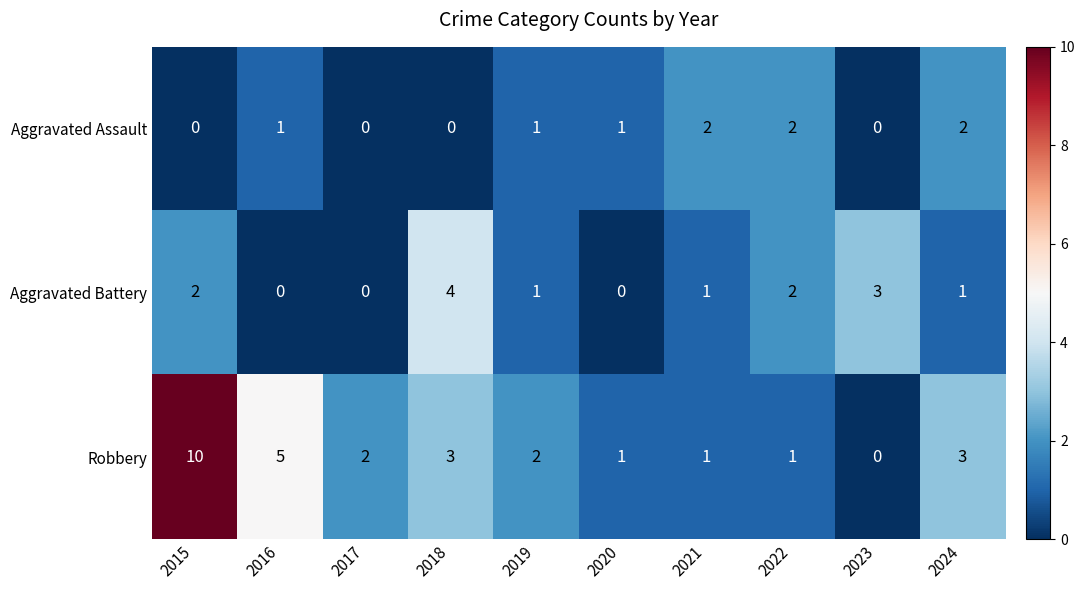

Which series changed the most between 2018 and 2019?

Aggravated Battery